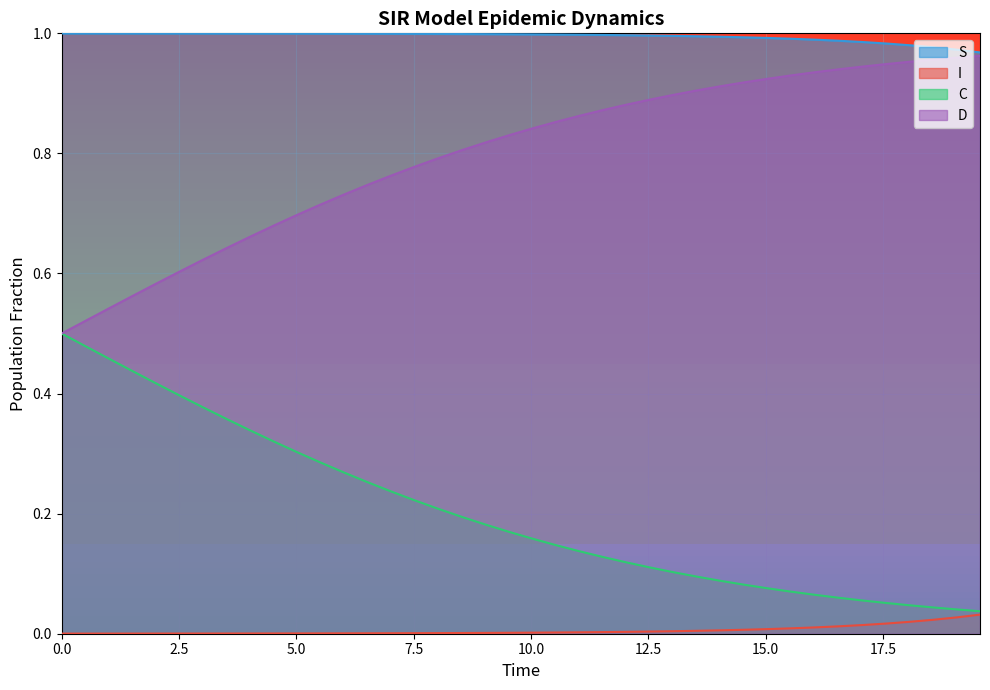

Reading left to right, transcribe all the data shown in this chart.

S: 1.0	1.0	1.0	1.0	1.0	1.0	1.0	1.0	1.0	1.0	1.0	1.0	1.0	1.0	1.0	1.0	1.0	1.0	1.0	1.0	1.0	1.0	1.0	1.0	1.0	1.0	1.0	1.0	1.0	1.0	1.0	1.0	1.0	1.0	1.0	1.0	1.0	1.0	1.0	1.0
I: 0.0	0.0	0.0	0.0	0.0	0.0	0.0	0.0	0.0	0.0	0.0	0.0	0.0	0.0	0.0	0.0	0.0	0.0	0.0	0.0	0.0	0.0	0.0	0.0	0.0	0.0	0.0	0.0	0.0	0.0	0.0	0.0	0.0	0.0	0.0	0.0	0.0	0.0	0.0	0.0
C: 0.5	0.5	0.5	0.4	0.4	0.4	0.4	0.4	0.3	0.3	0.3	0.3	0.3	0.3	0.2	0.2	0.2	0.2	0.2	0.2	0.2	0.1	0.1	0.1	0.1	0.1	0.1	0.1	0.1	0.1	0.1	0.1	0.1	0.1	0.1	0.1	0.0	0.0	0.0	0.0
D: 0.5	0.5	0.5	0.6	0.6	0.6	0.6	0.6	0.7	0.7	0.7	0.7	0.7	0.7	0.8	0.8	0.8	0.8	0.8	0.8	0.8	0.9	0.9	0.9	0.9	0.9	0.9	0.9	0.9	0.9	0.9	0.9	0.9	0.9	0.9	0.9	1.0	1.0	1.0	1.0